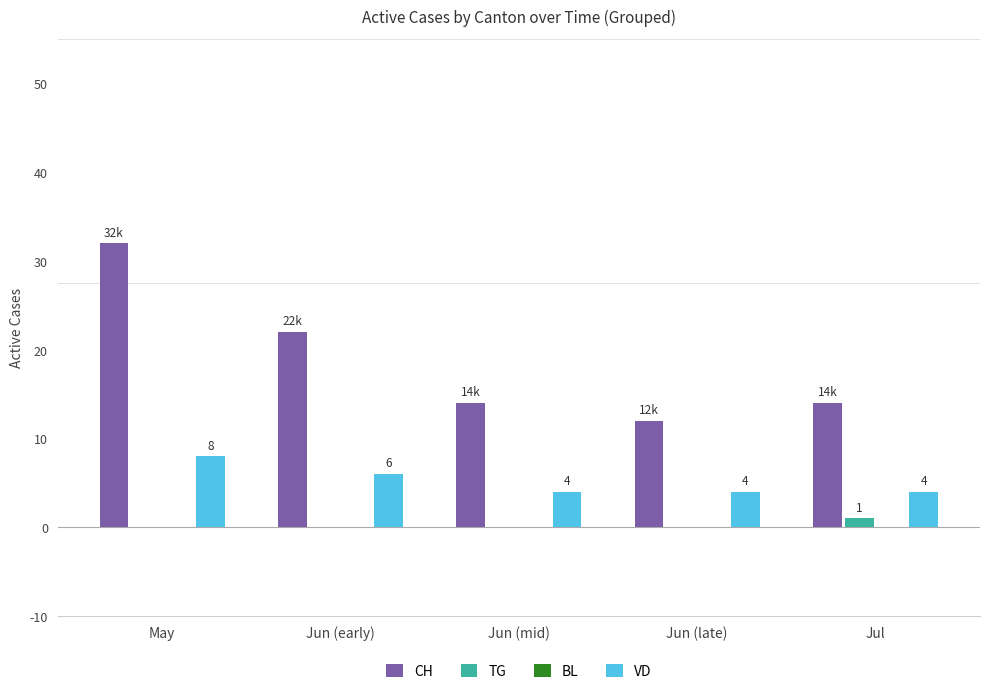

How many series are shown in this chart?

3